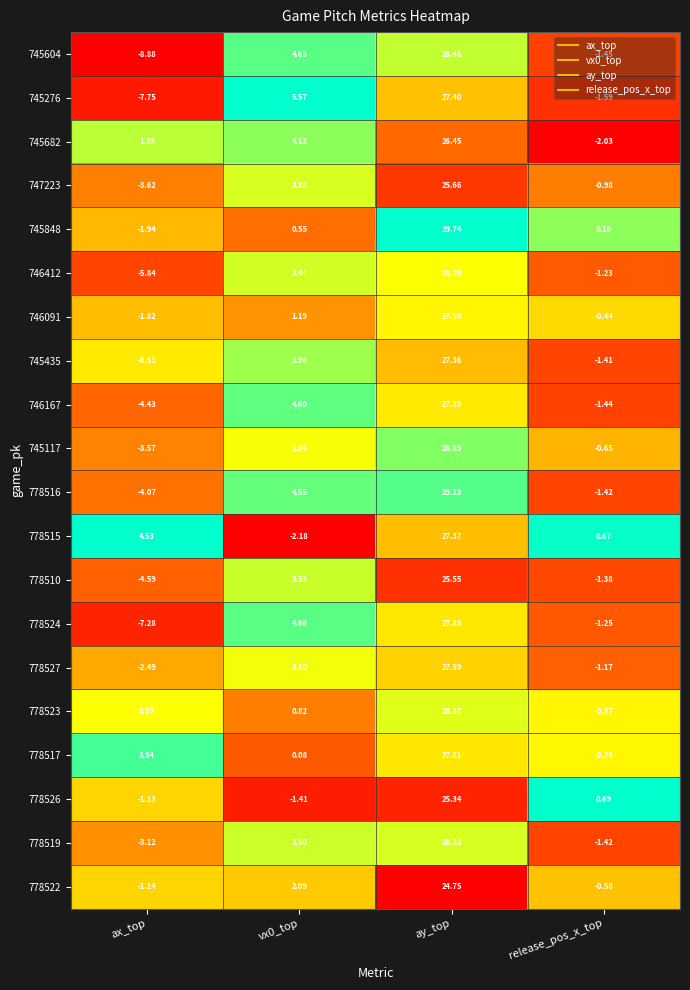

At which label does 745848 reach its minimum?

ax_top